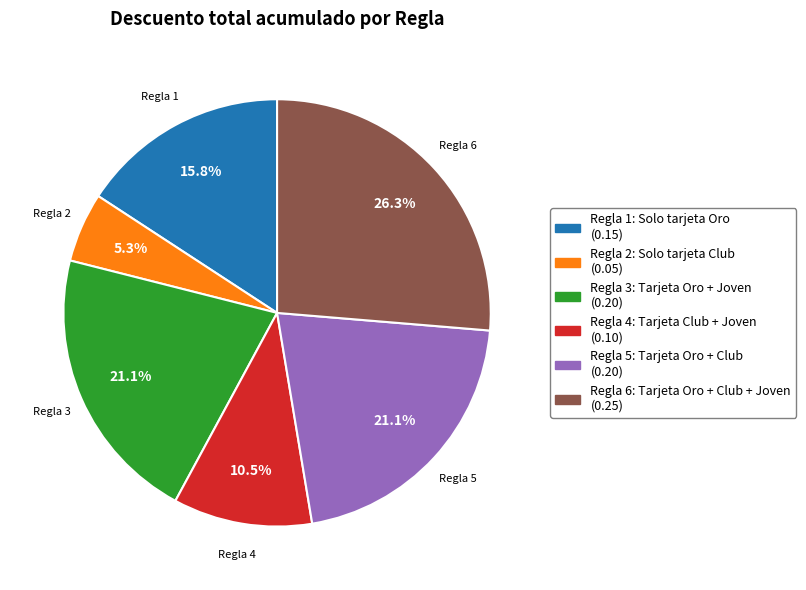

What is the total percentage of Regla 4: Tarjeta Club + Joven and Regla 3: Tarjeta Oro + Joven?

31.6%